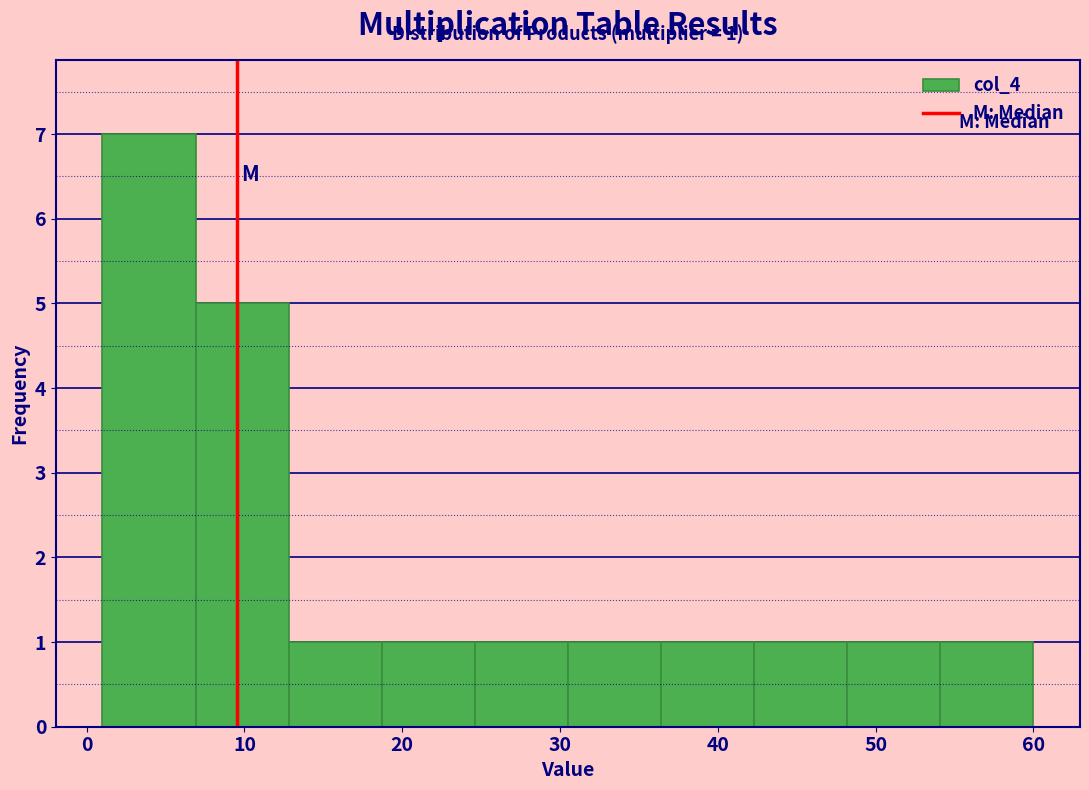

Which range on the x-axis has the tallest bar?

1.0 to 6.9